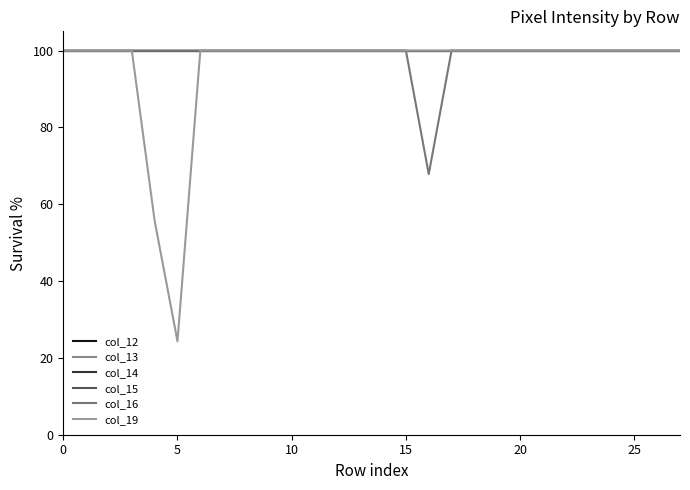

Is this an area chart (filled region under the line)?

No